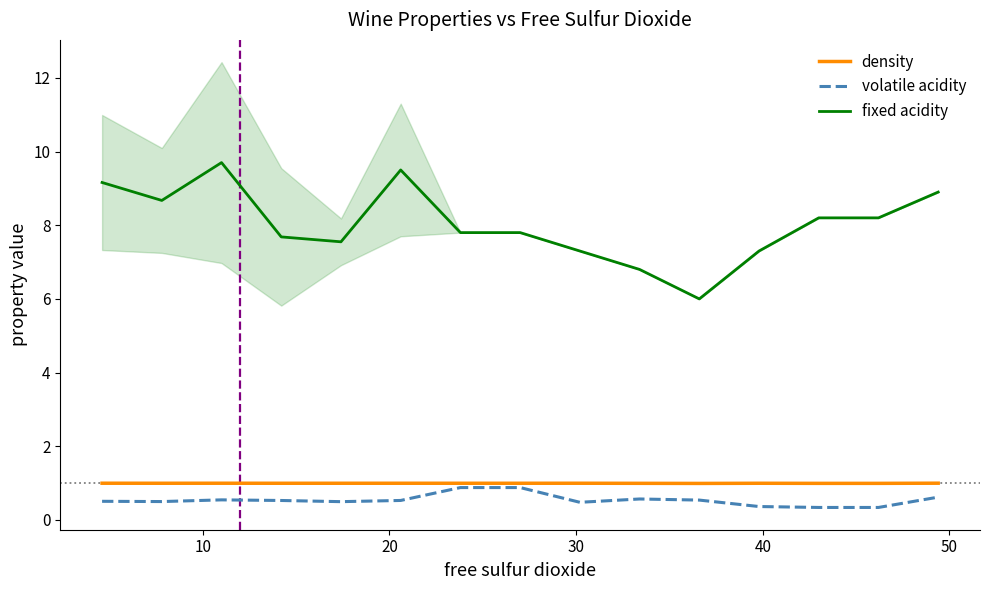

True or false: volatile acidity and fixed acidity intersect in this chart.

False